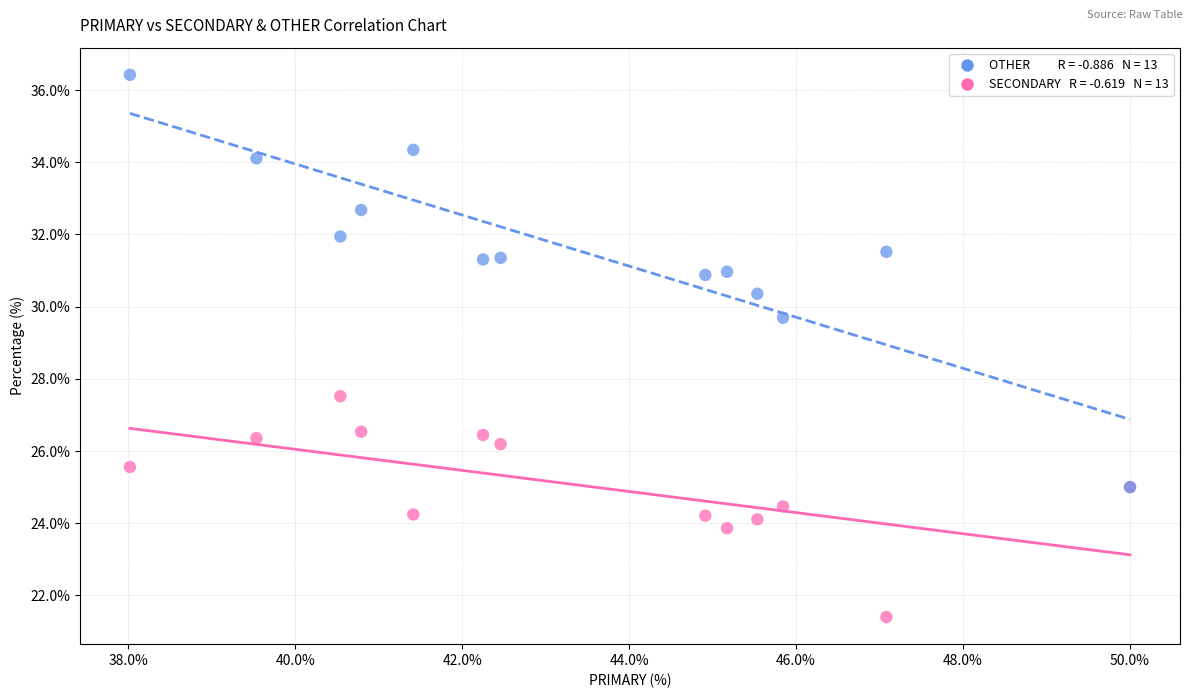

Across all series, what Y value is closest to 28?

27.5